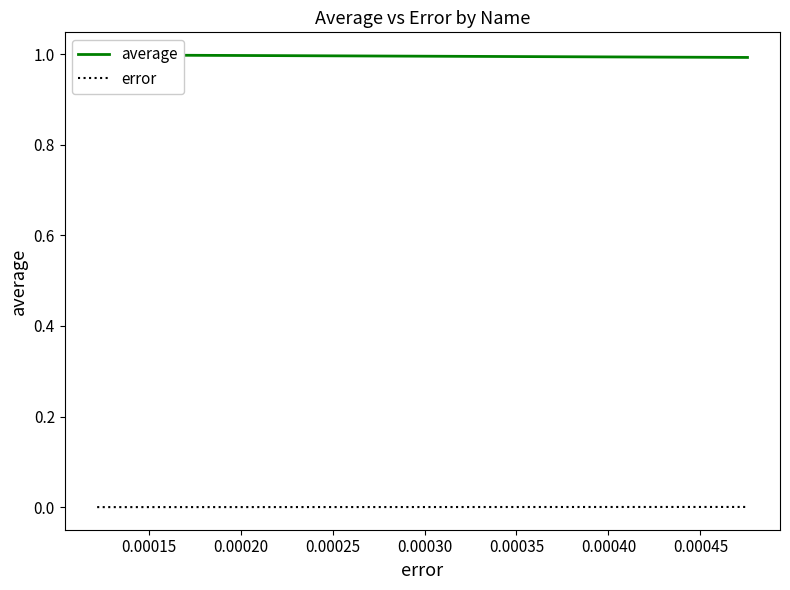

What is the average value of the average series?

1.0